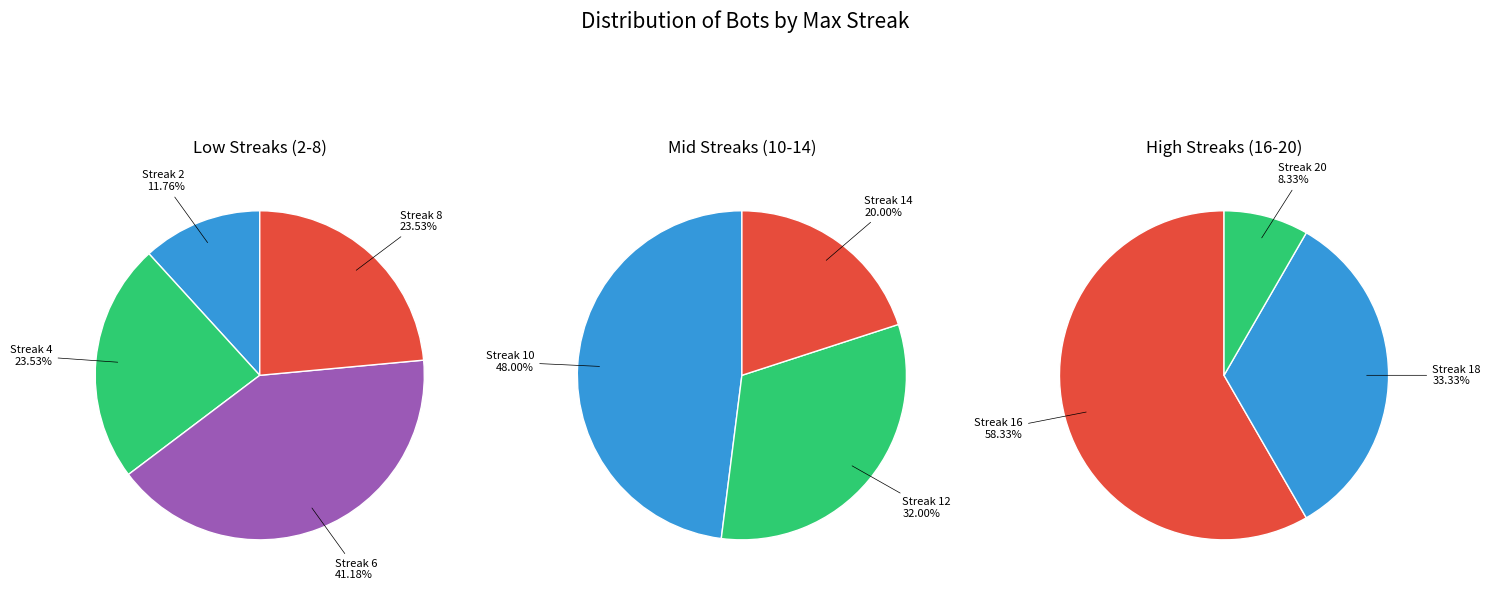

Which slice is the largest?

10